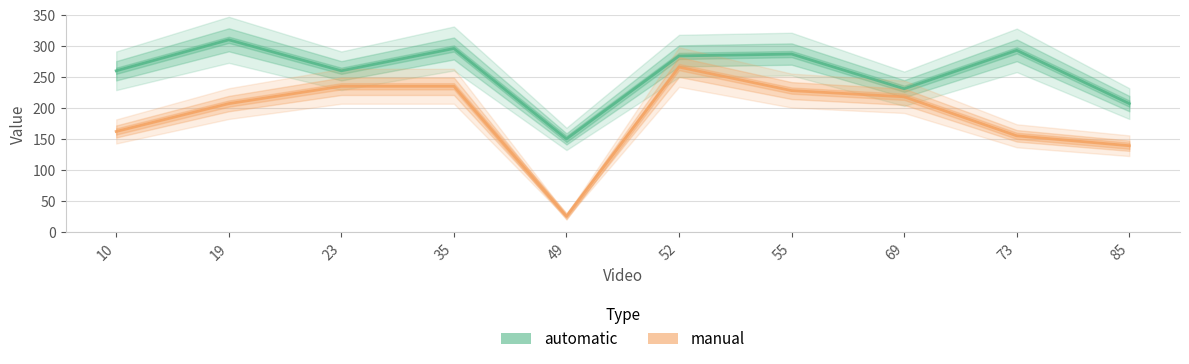

At which label does manual reach its peak?

52